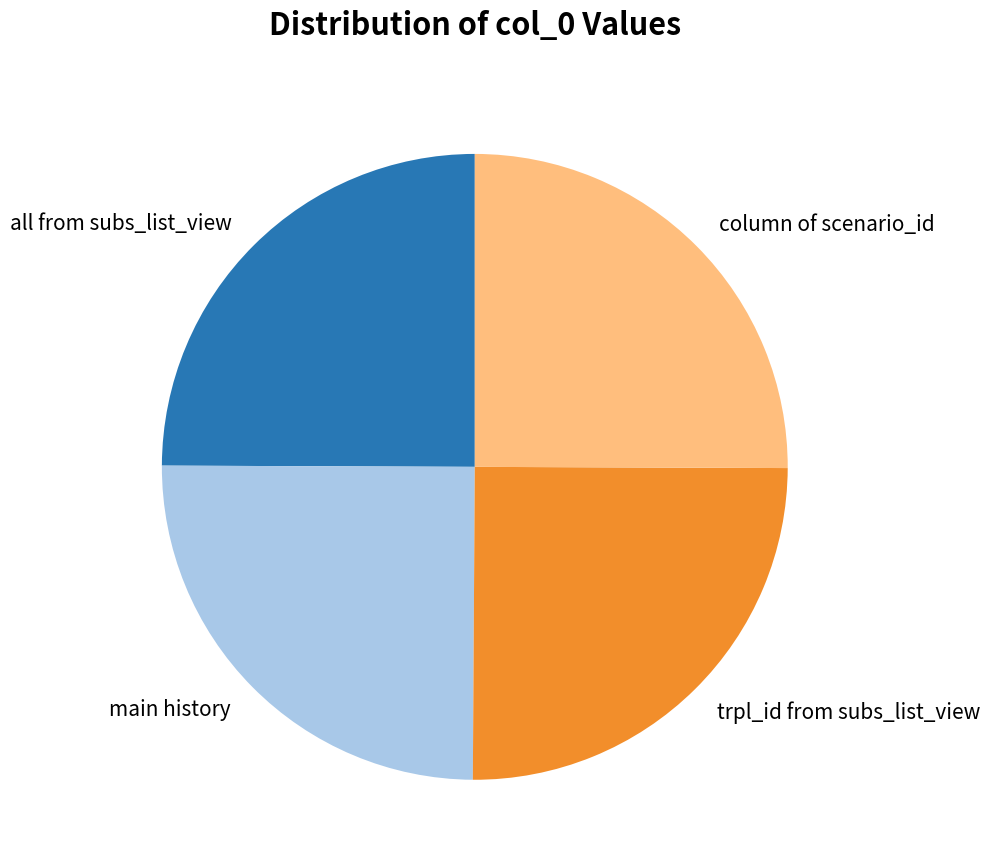

Approximately how many times larger is the value at main history compared to trpl_id from subs_list_view?

1.0